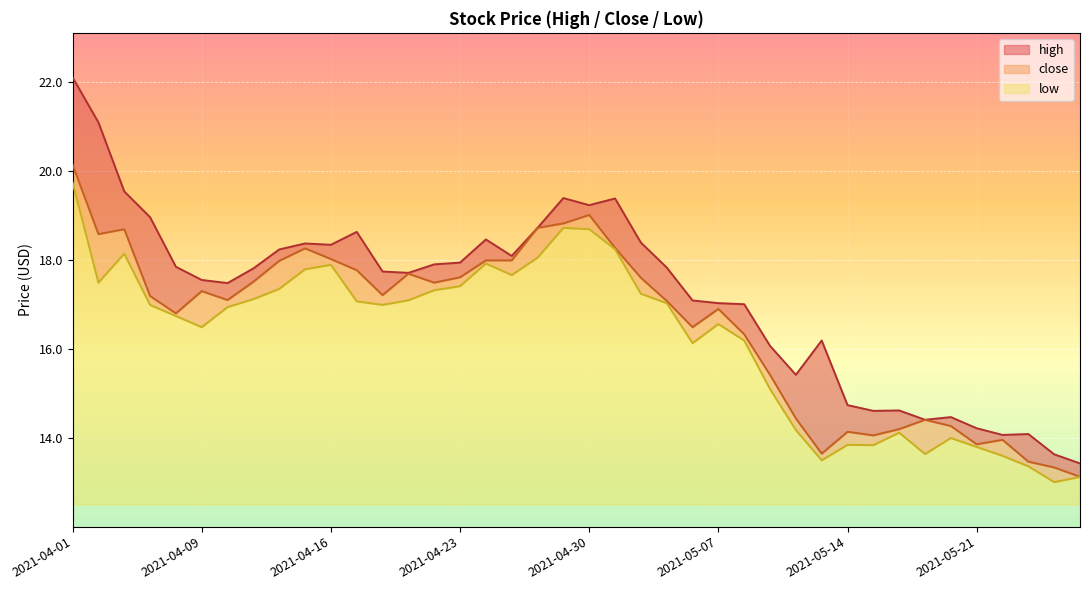

List the series in order of their peak value, lowest first.

low, close, high